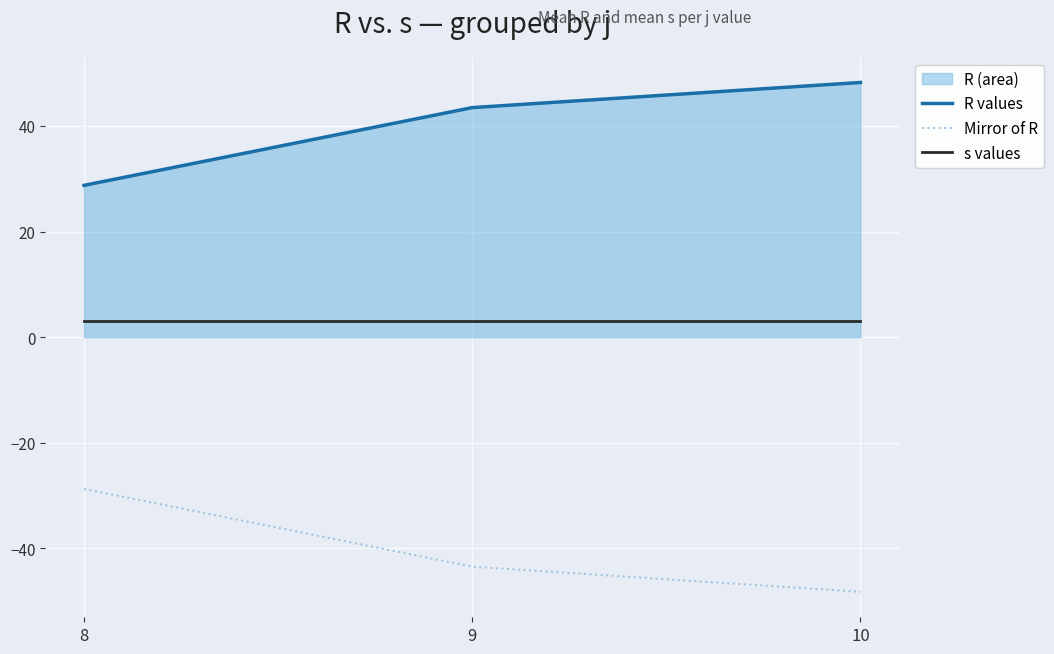

What is the difference between the Mirror of R values at 8 and 9?

14.7